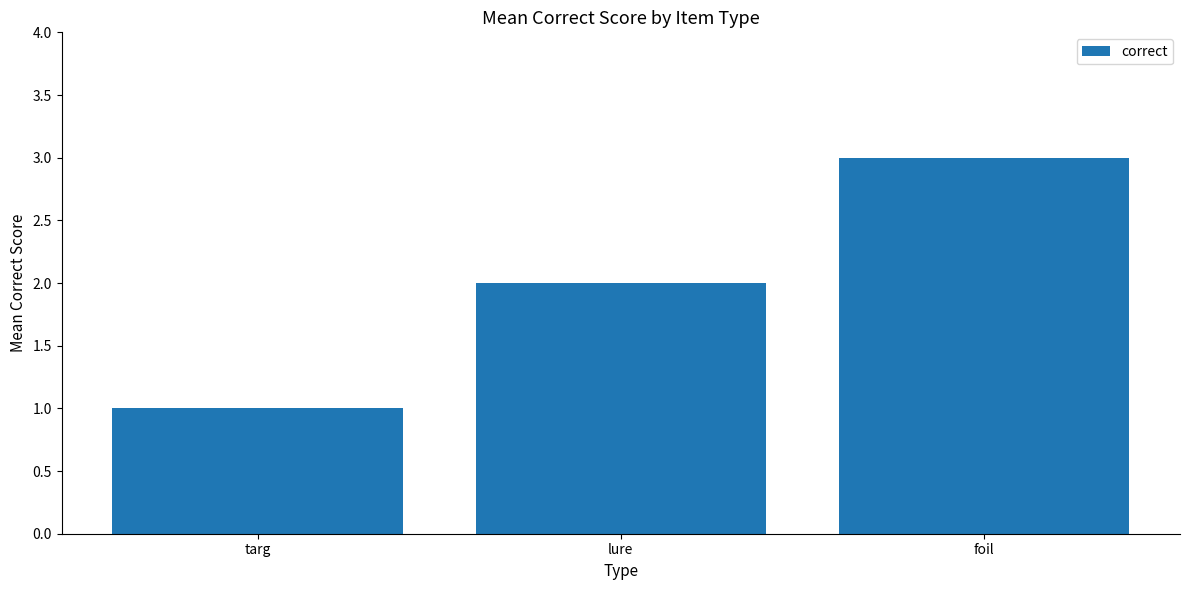

Rank the categories by value from highest to lowest.

foil, lure, targ